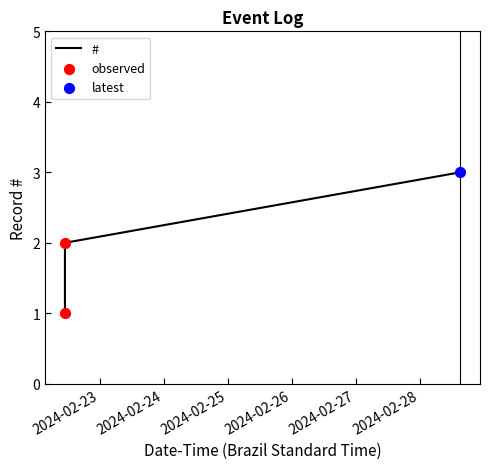

What is the greatest value displayed?

3